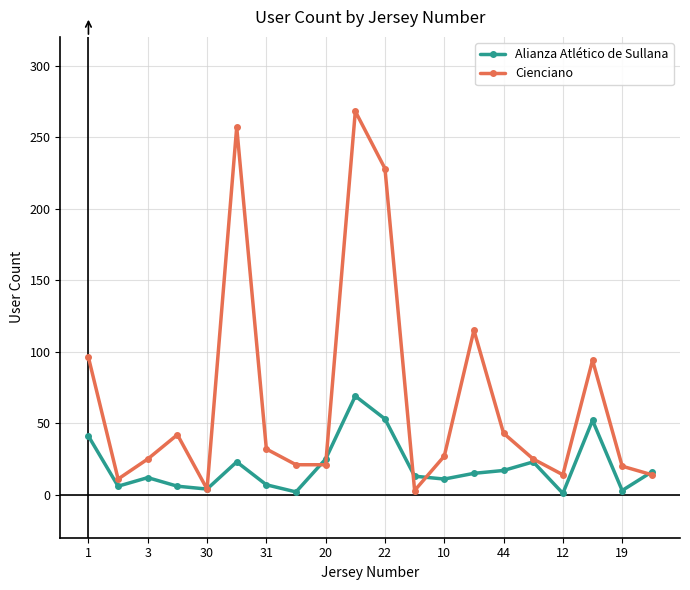

How many series are shown in this chart?

2